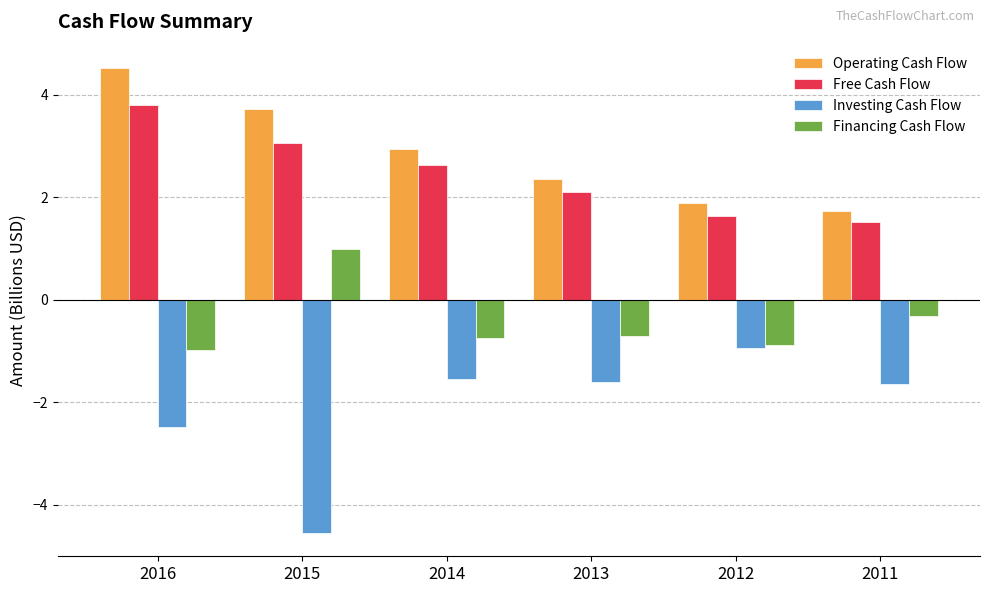

True or false: Financing Cash Flow has a value of -1.2 at 2014.

False